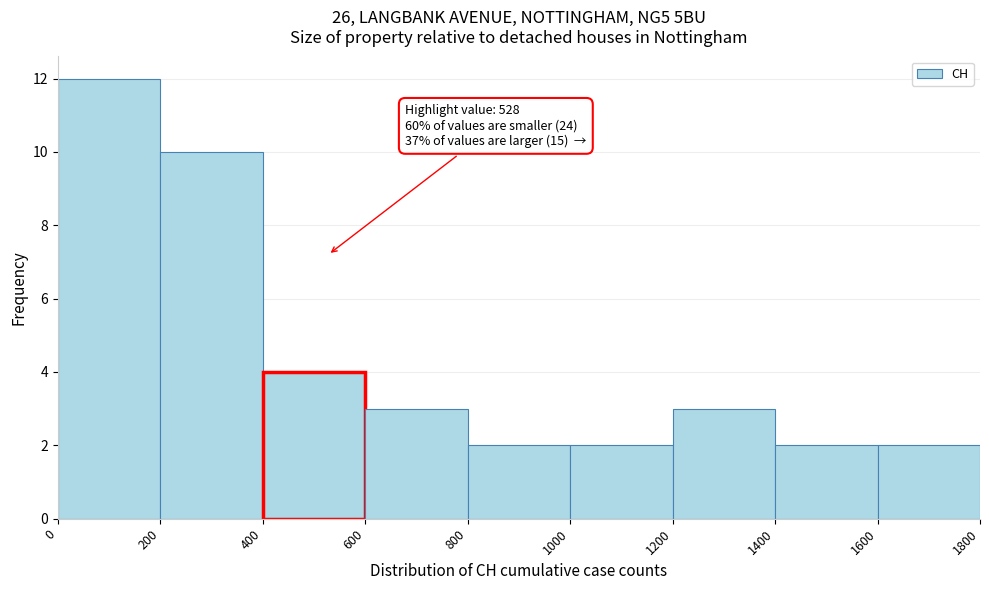

Which range on the x-axis has the tallest bar?

0 to 200